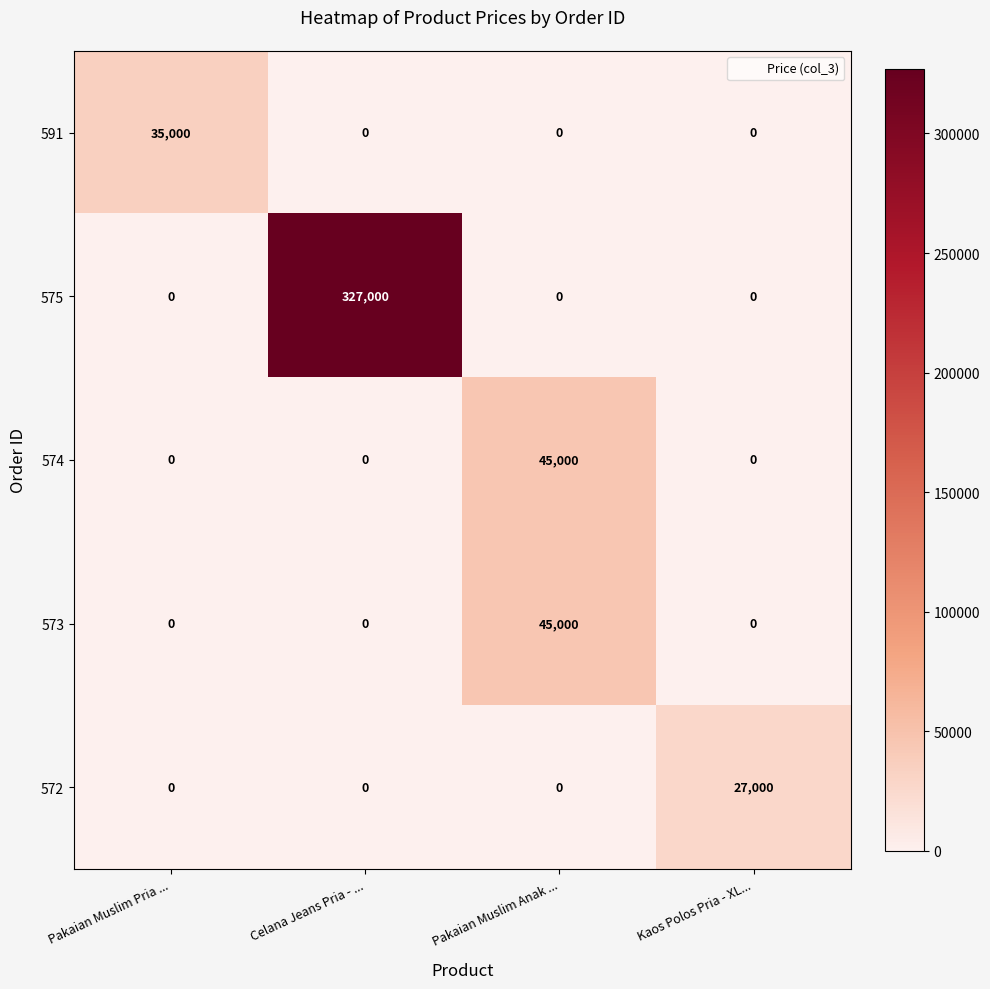

What is the total value across all series at Pakaian Muslim Pria ...?

35000